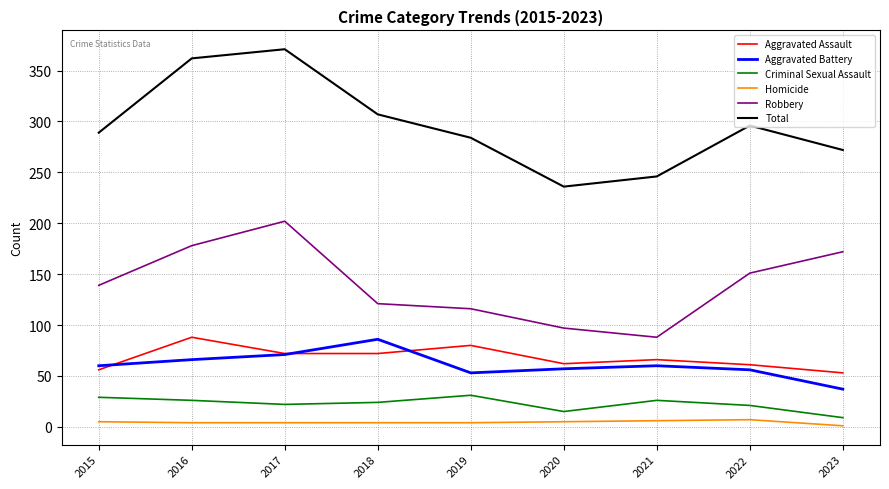

True or false: Aggravated Battery and Criminal Sexual Assault intersect in this chart.

False